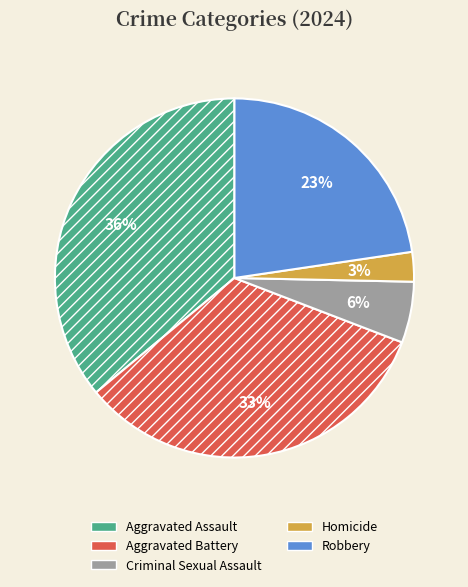

Is there any slice that represents more than half of the pie?

No